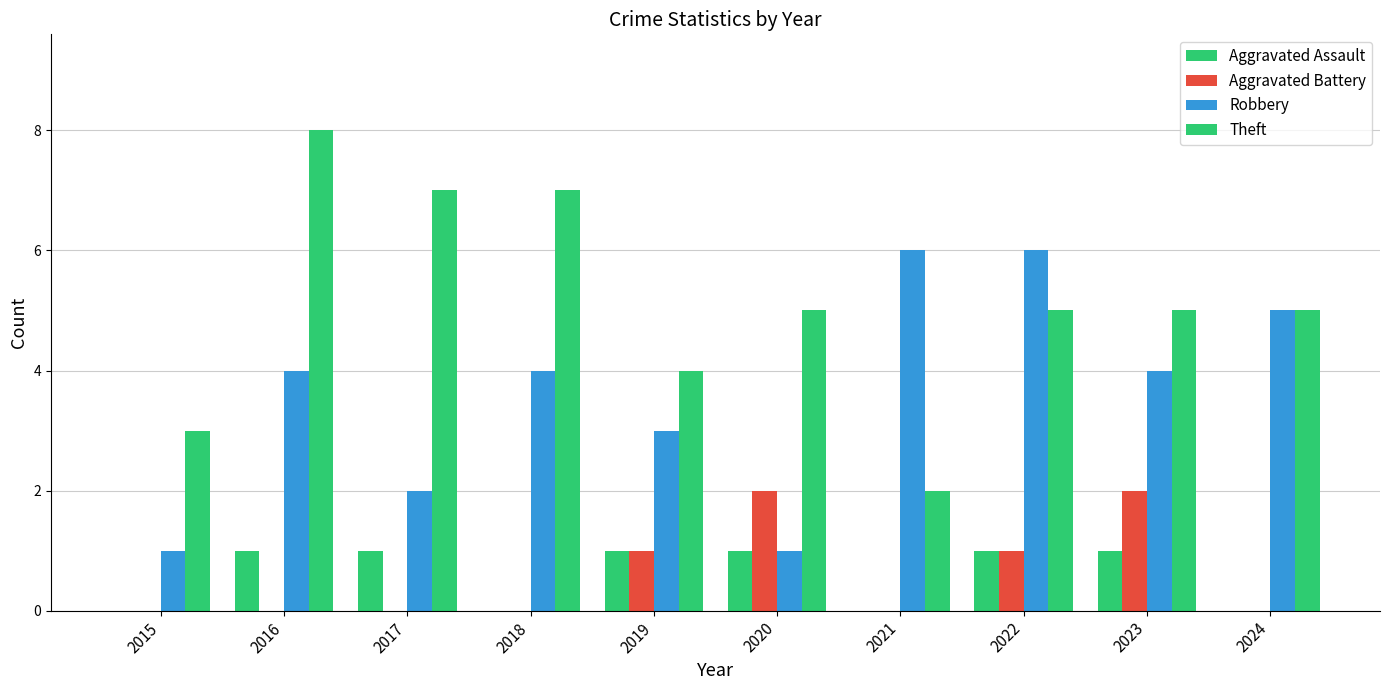

How many distinct data groups are displayed?

4